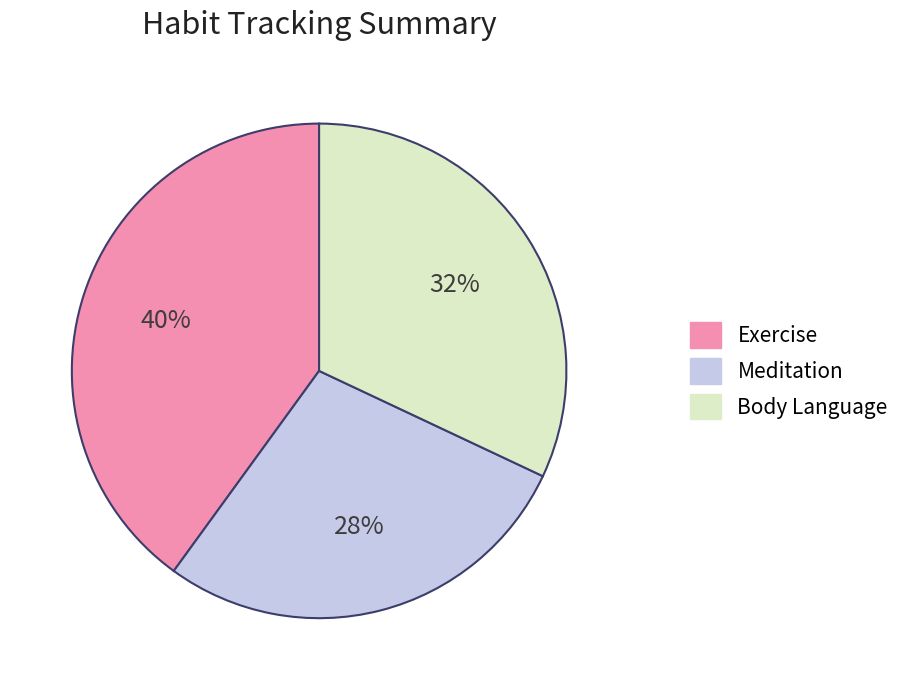

Is the sum of Body Language and Exercise greater than half?

Yes